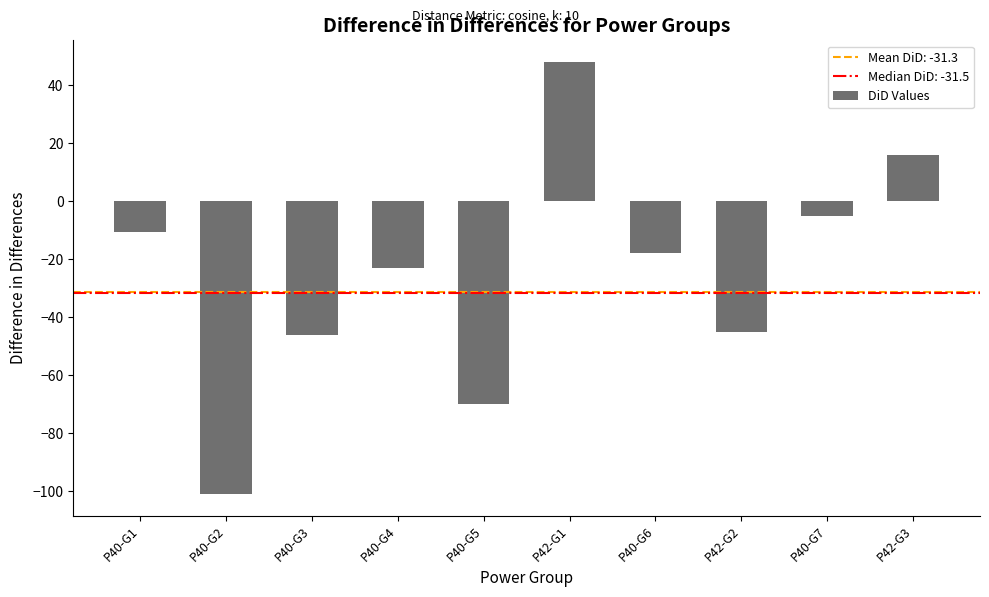

What is the change in value from P40-G2 to P40-G6?

+83.0